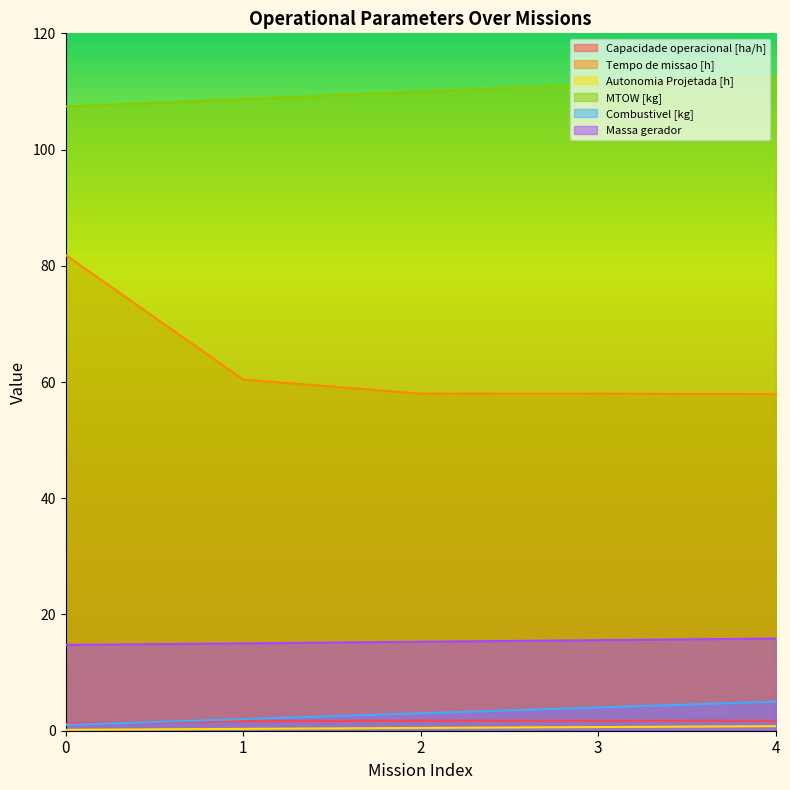

True or false: Tempo de missao [h] and Massa gerador intersect in this chart.

False